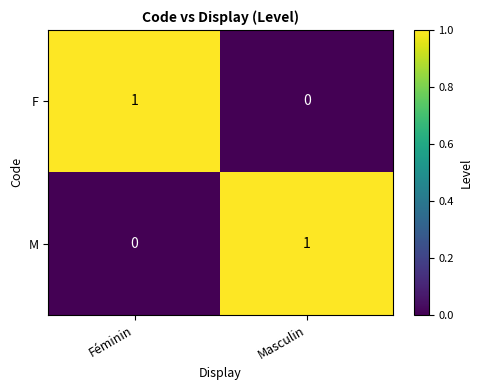

Rank the categories by M value from lowest to highest.

Féminin, Masculin